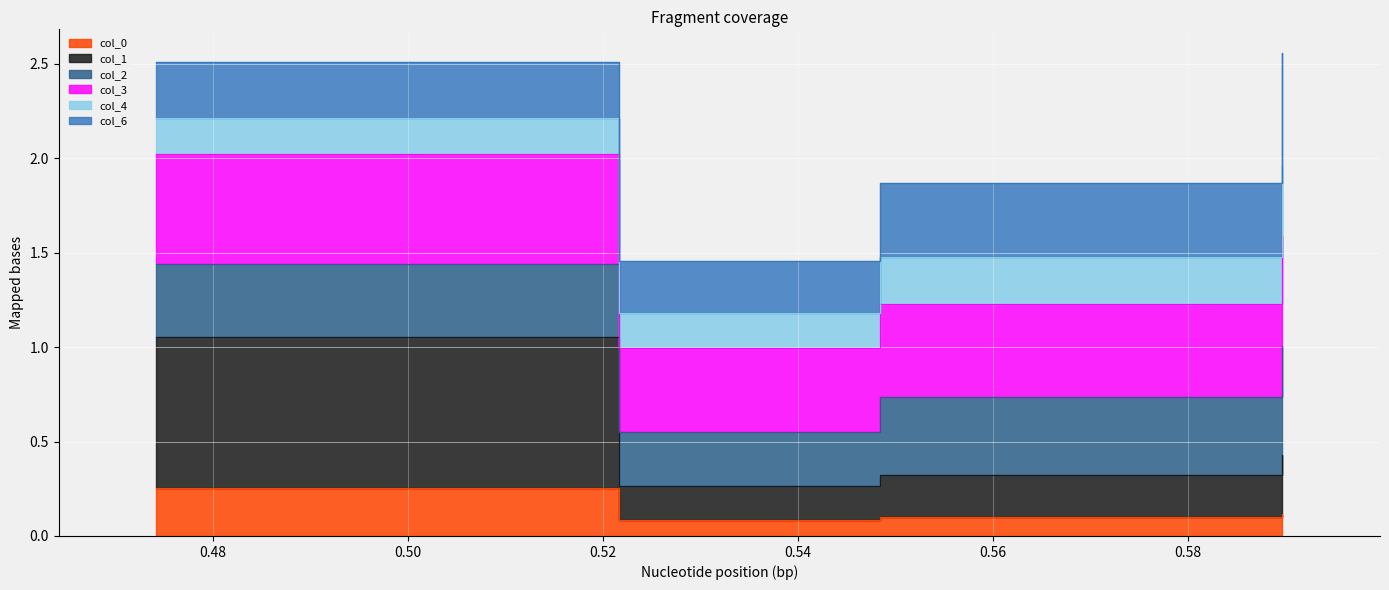

True or false: col_1 has more than 0 points higher than both neighbors.

False